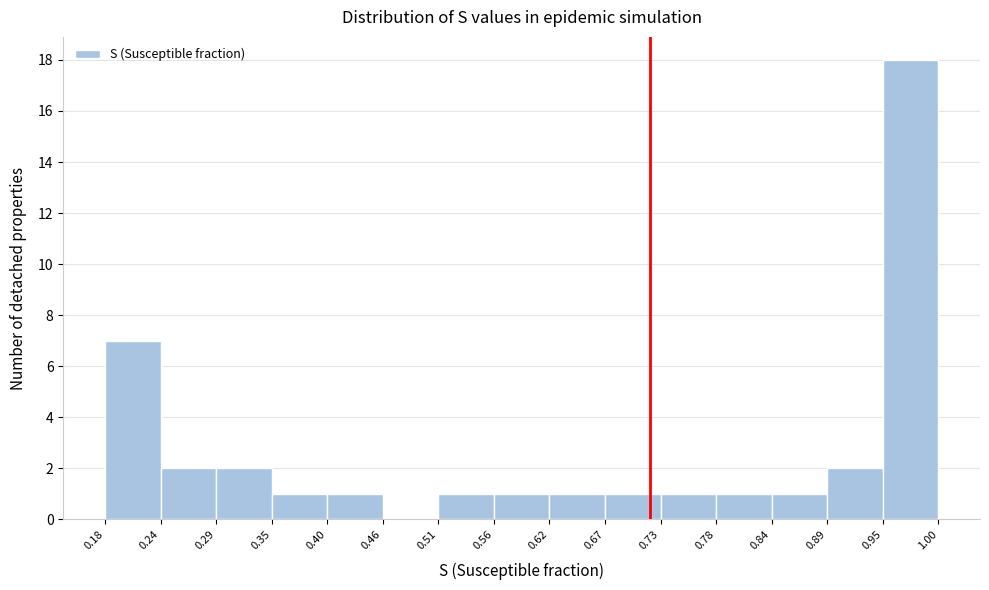

Reading left to right, transcribe this chart: for each bar, give the range it covers on the x-axis and its height. The values are not printed on the chart, so give them approximately, as read against the axis.

0.18 to 0.24: 7
0.24 to 0.29: 2
0.29 to 0.35: 2
0.35 to 0.40: 1
0.40 to 0.46: 1
0.46 to 0.51: 0
0.51 to 0.56: 1
0.56 to 0.62: 1
0.62 to 0.67: 1
0.67 to 0.73: 1
0.73 to 0.78: 1
0.78 to 0.84: 1
0.84 to 0.89: 1
0.89 to 0.95: 2
0.95 to 1.00: 18